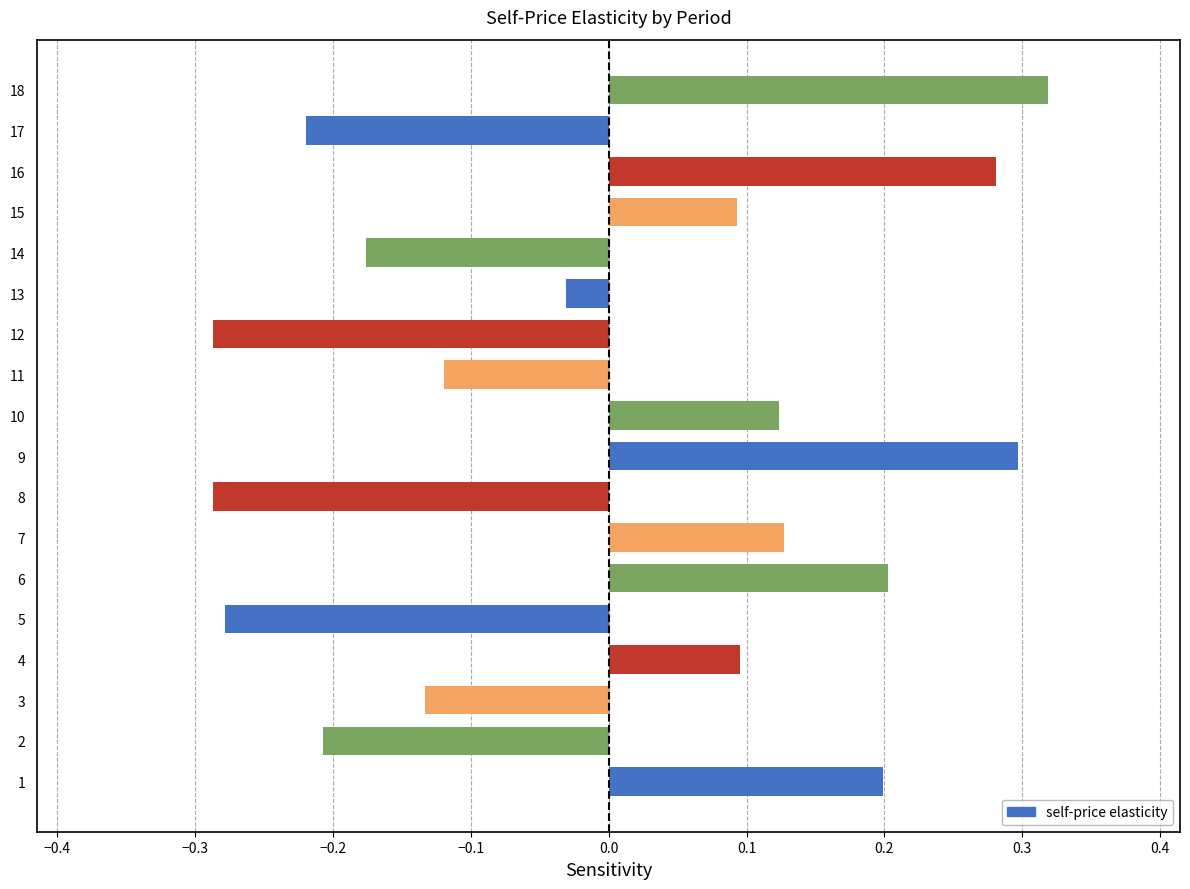

Which has a higher value, 4 or 18?

18